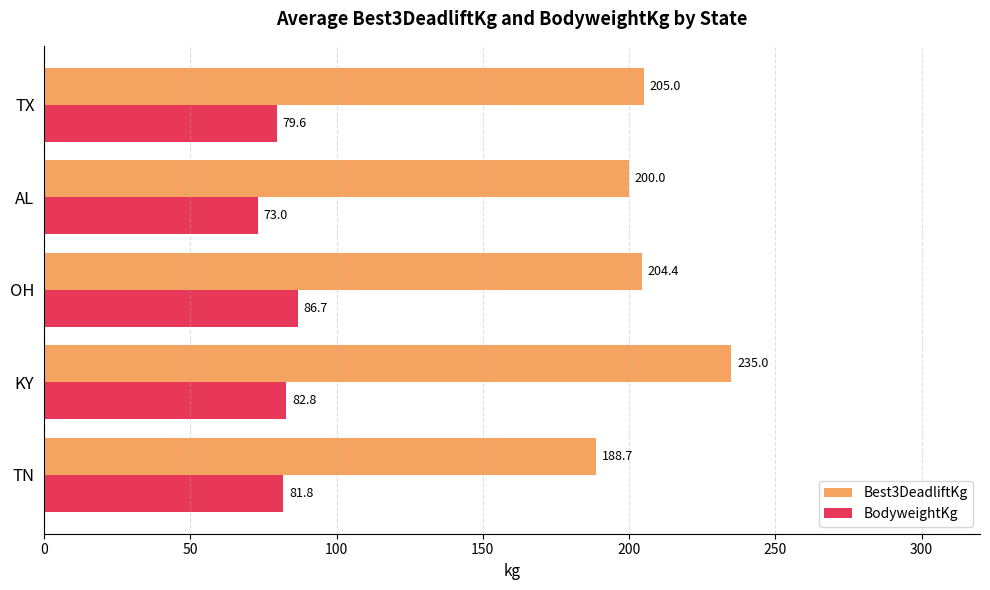

Which series changed the most between KY and TX?

Best3DeadliftKg